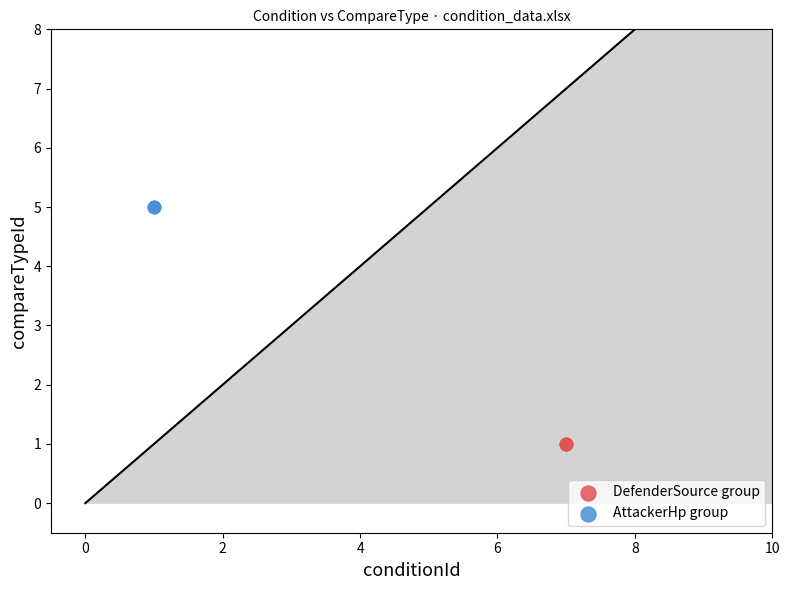

Which series reaches the maximum Y coordinate?

AttackerHp group